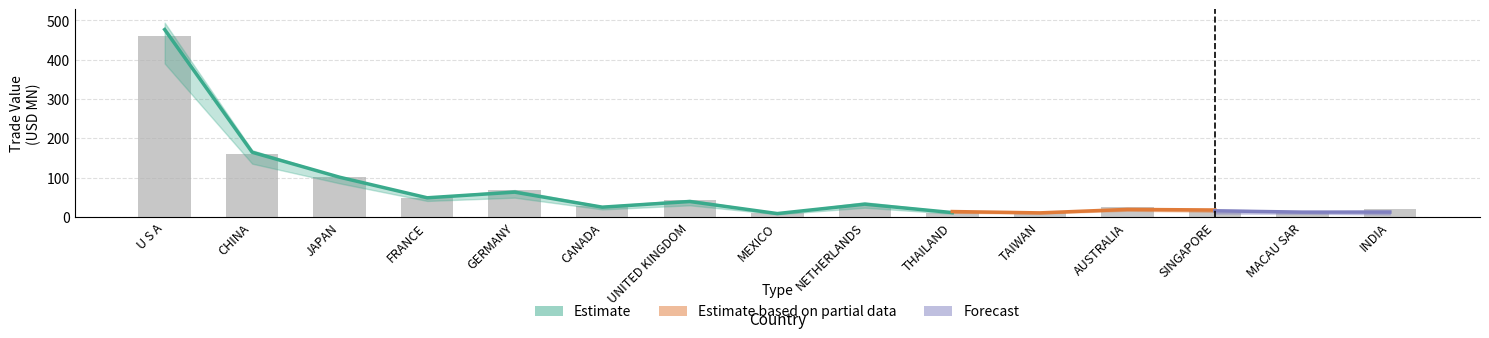

How many data points in 201812 are above 23?

8